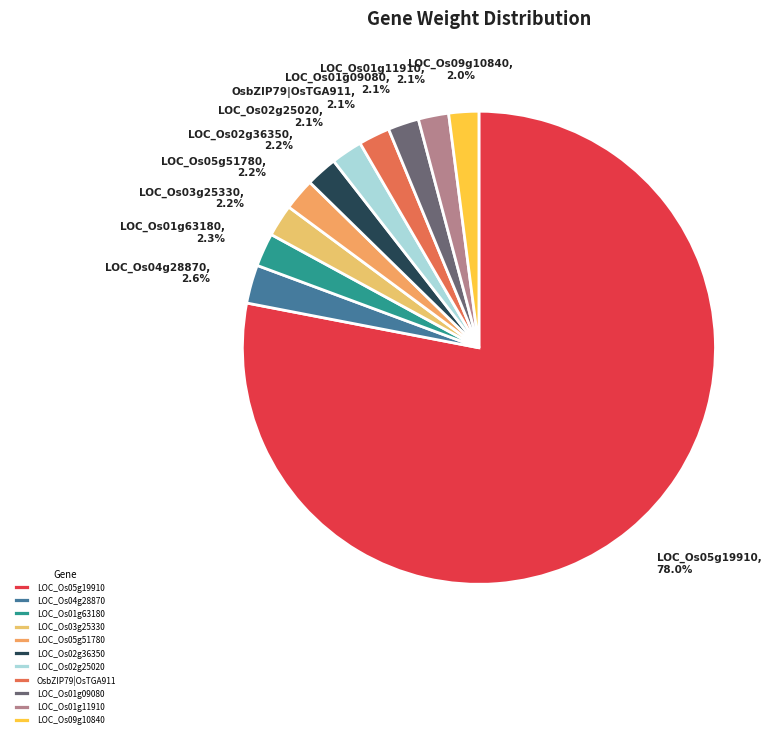

Between LOC_Os05g19910 and LOC_Os01g63180, which is larger?

LOC_Os05g19910